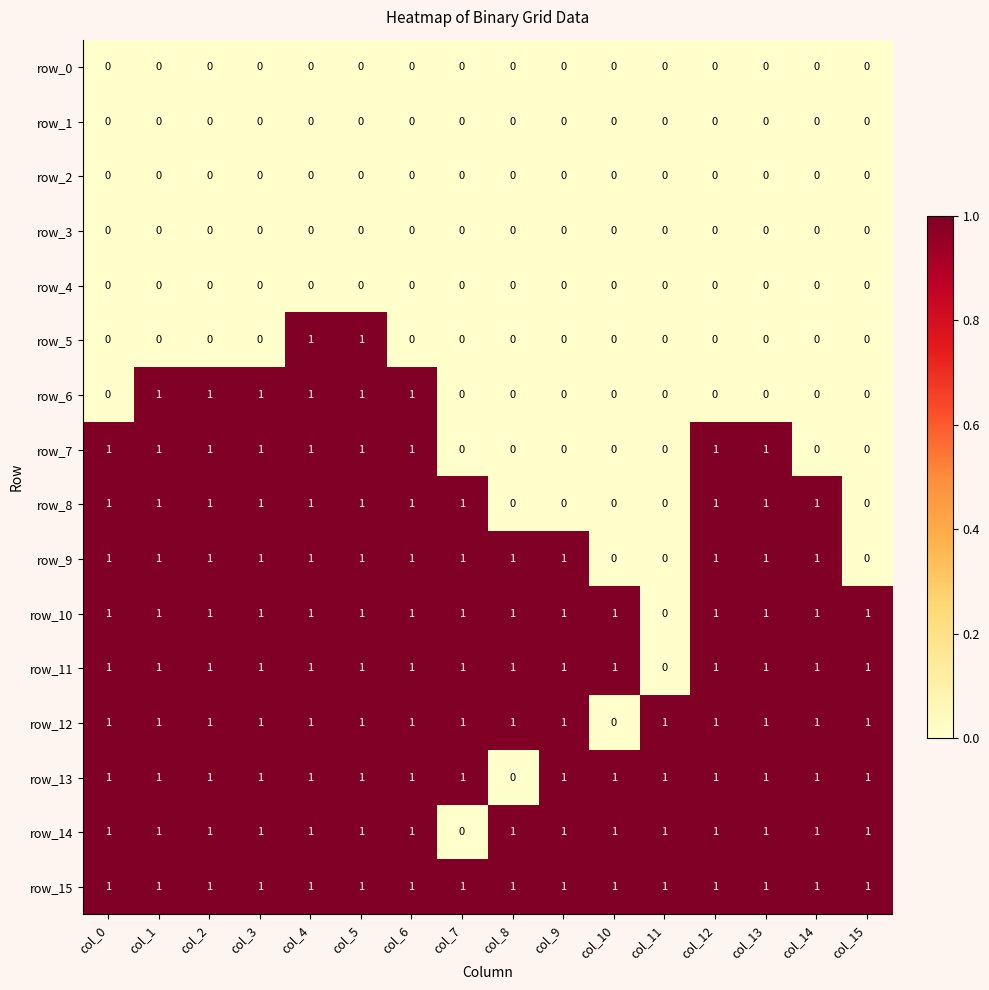

True or false: row_8 has a value of 1 at col_2.

True